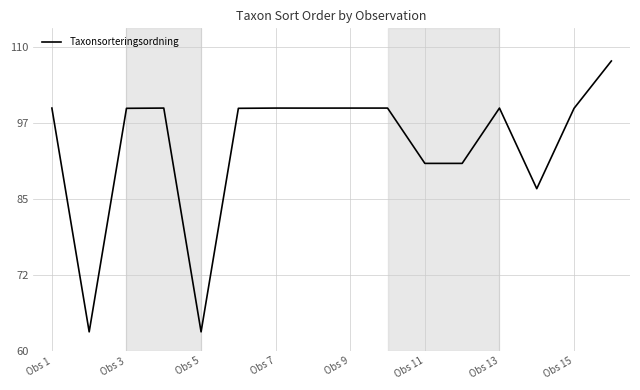

What is the minimum value shown in the chart?

63.1